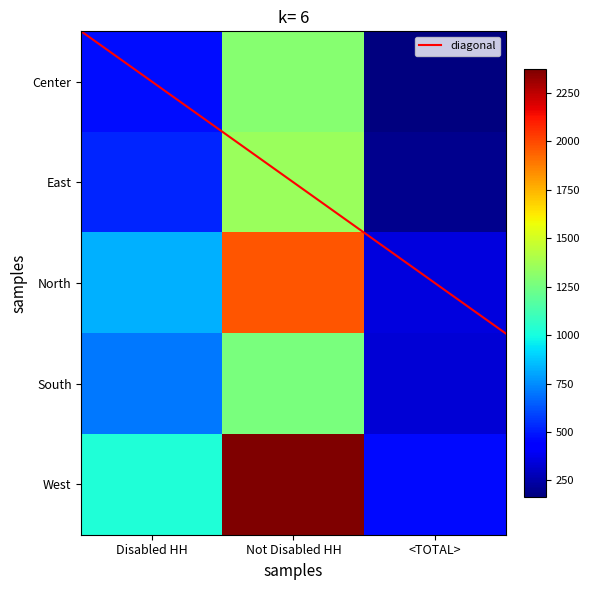

Which series changed the most between Disabled HH and Not Disabled HH?

West